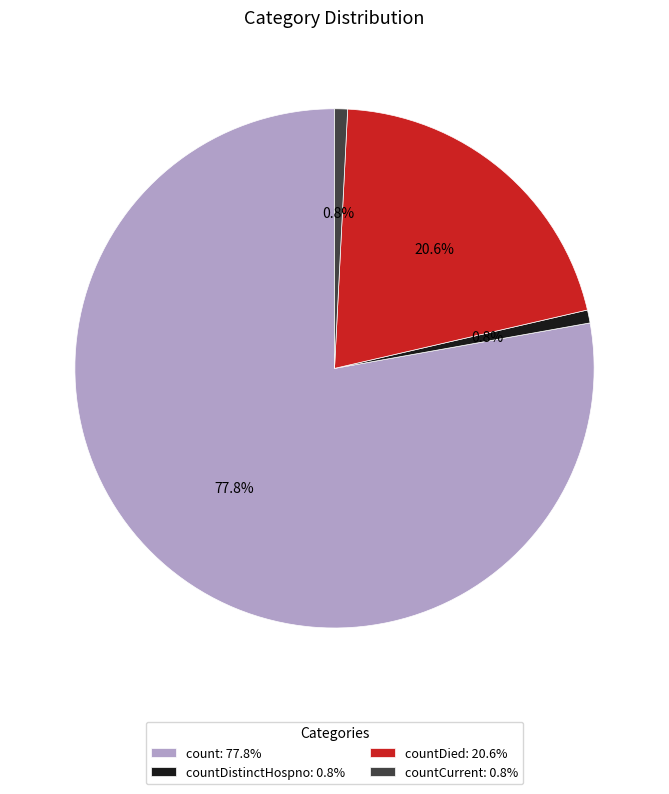

Is there any slice that represents more than half of the pie?

Yes